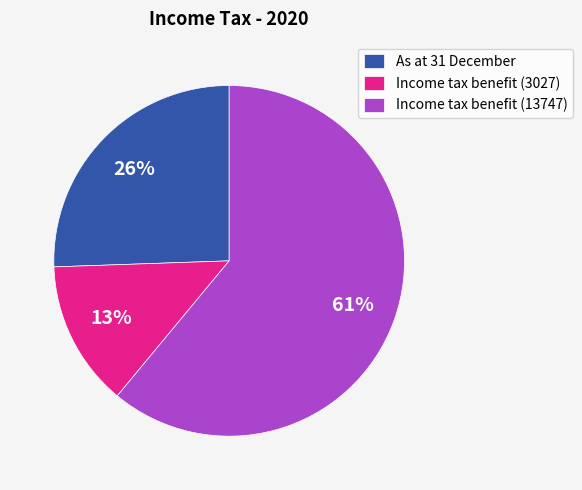

Does any single category account for the majority?

Yes